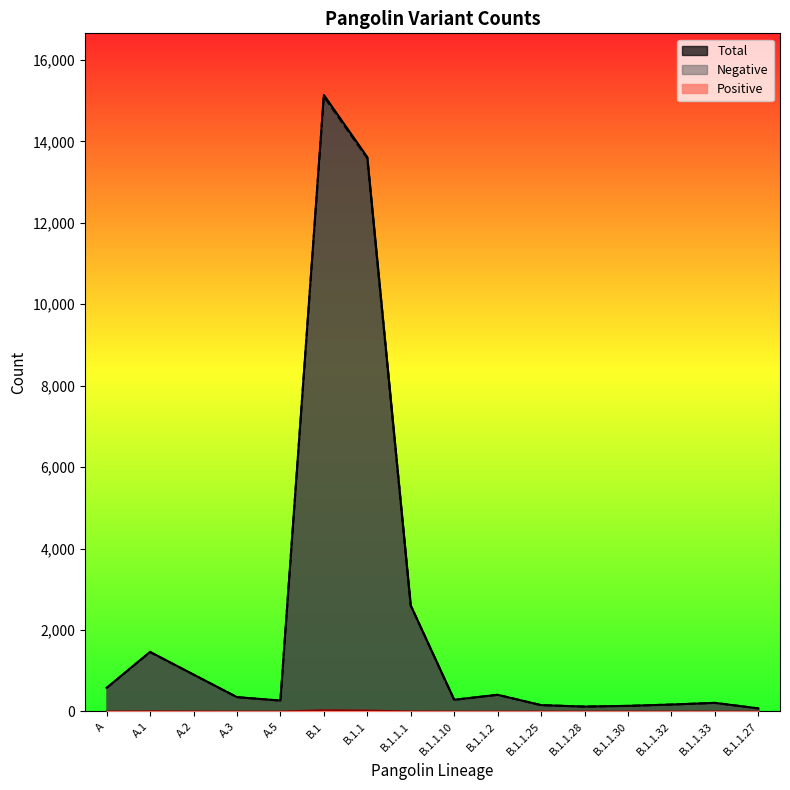

Is the value of Total at A.5 greater than the value of Negative at B.1.1.10?

No